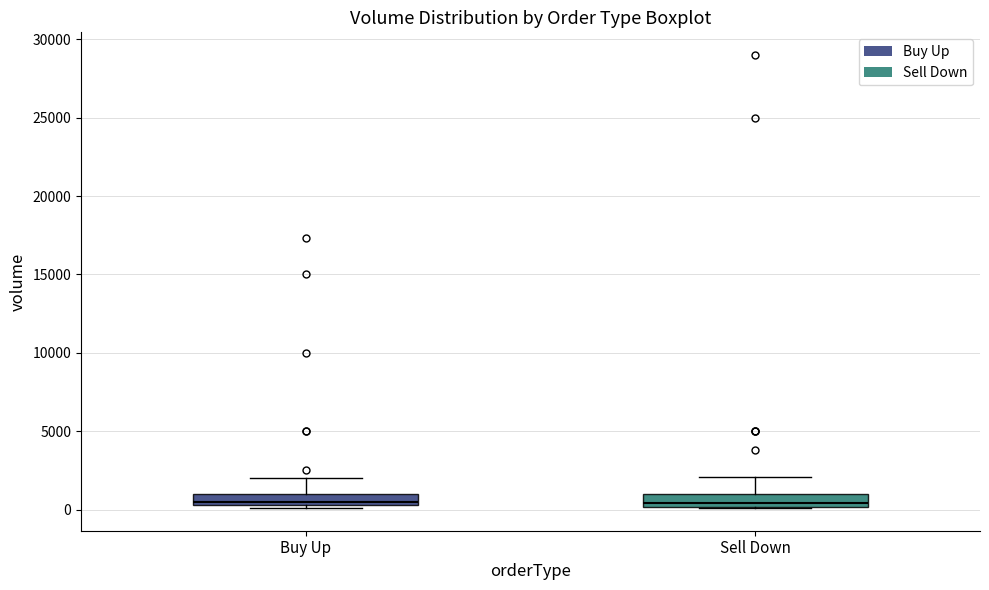

Where is the upper edge of the box for Buy Up on the y-axis? The values are not printed on the chart, so give them approximately, as read against the axis.

1000